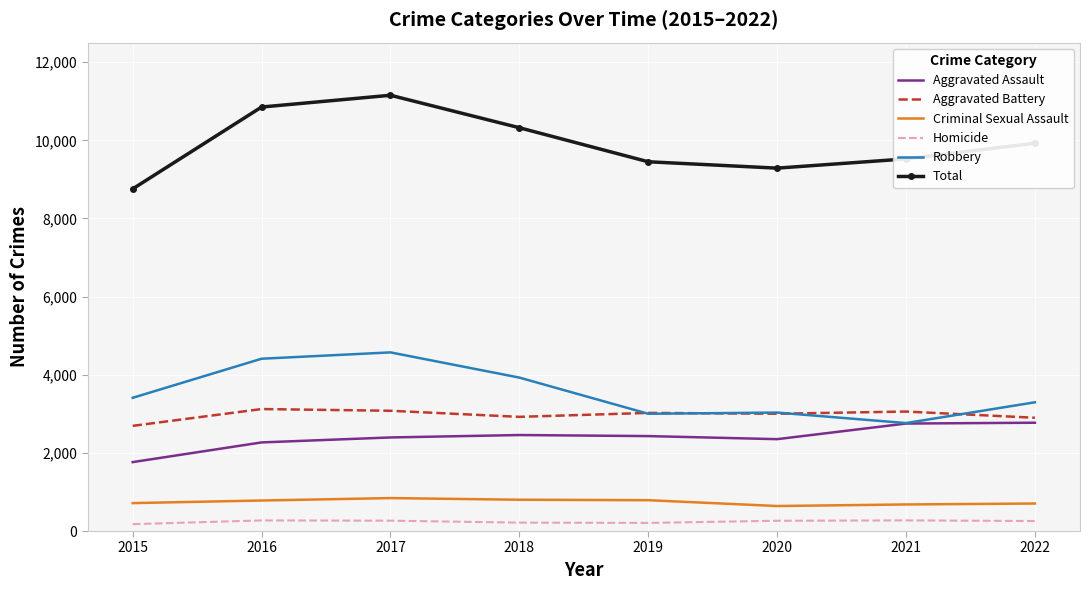

What is the greatest value displayed?

11153